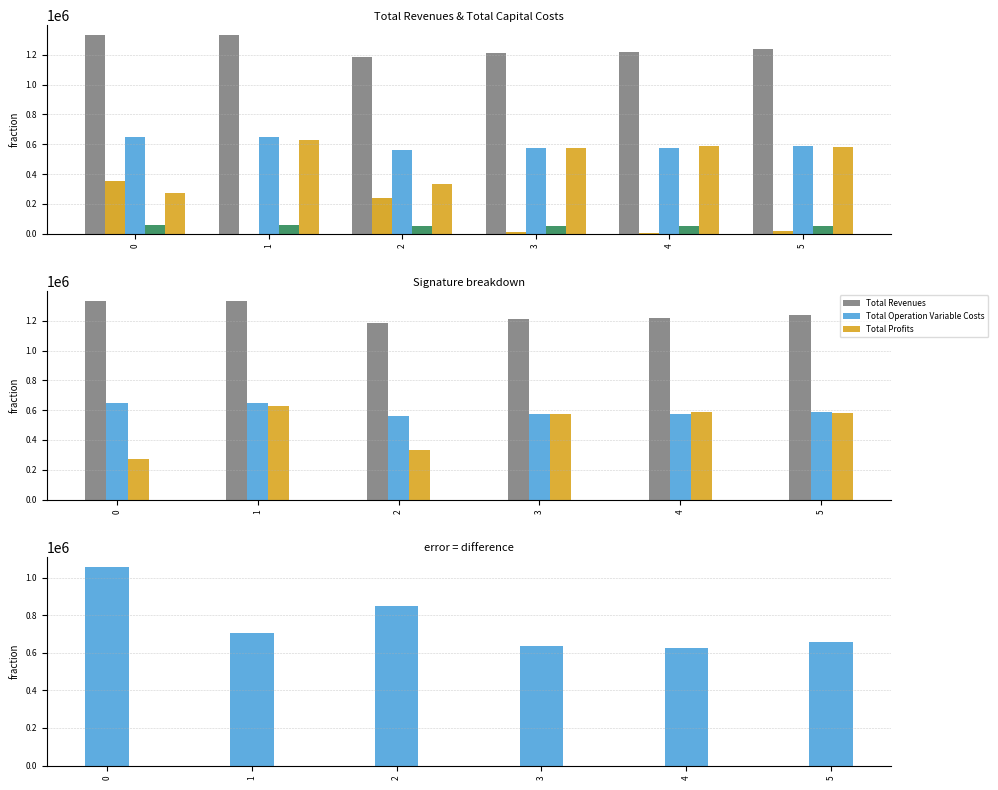

How many data points in Total Operation Variable Costs are above 586774?

3